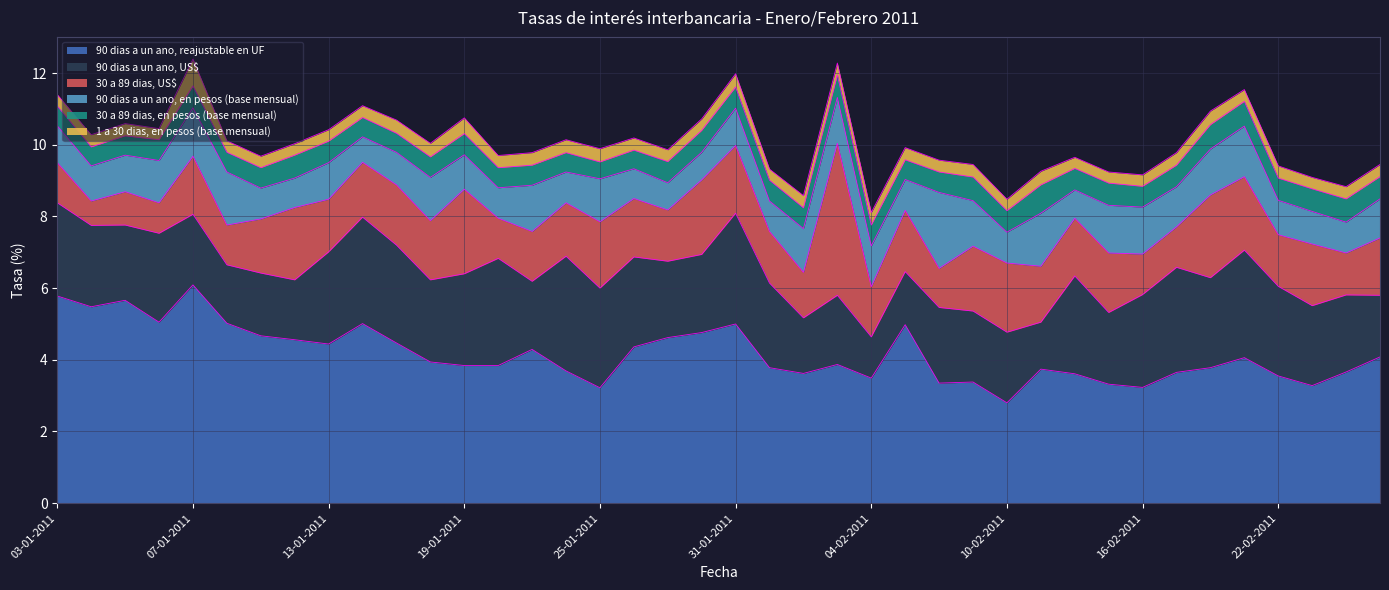

Is it true that 90 dias a un ano, en pesos (base mensual) equals 0.5 at 25-02-2011?

False